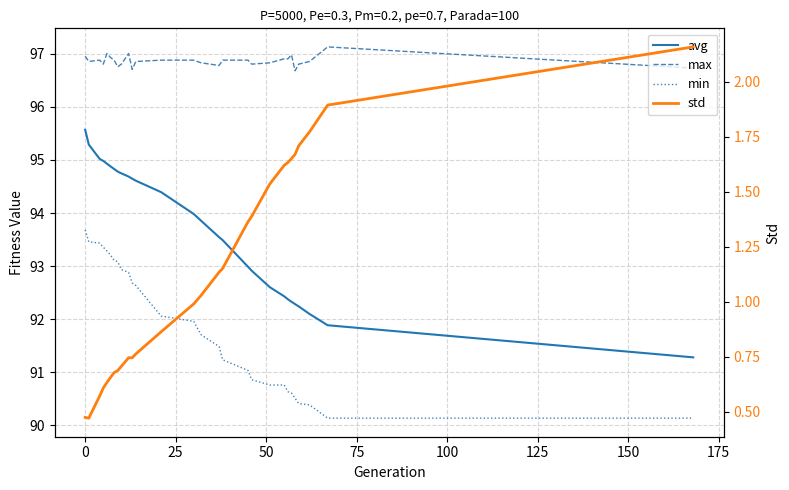

What is the maximum value shown in the chart?

97.1